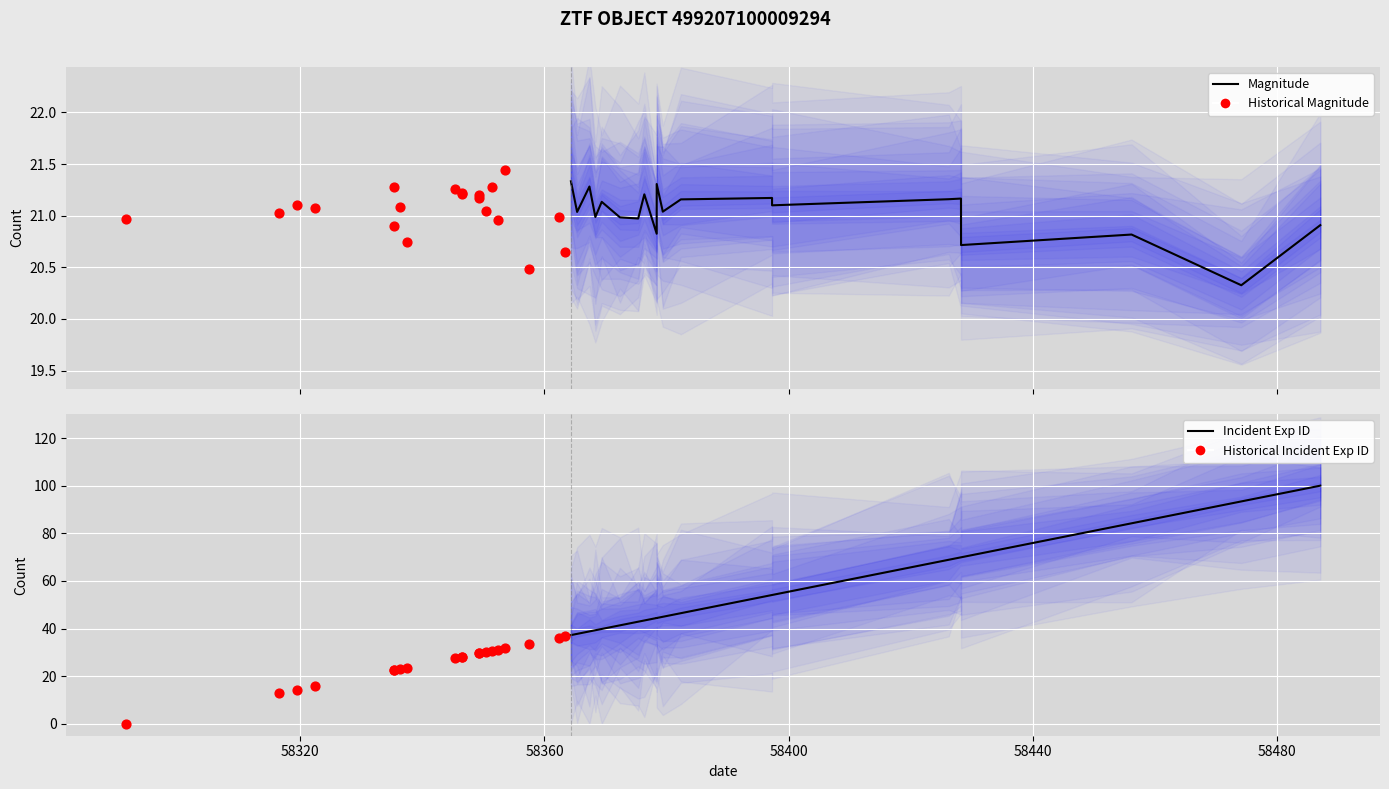

Which series reaches the minimum Y coordinate?

Historical Exp ID